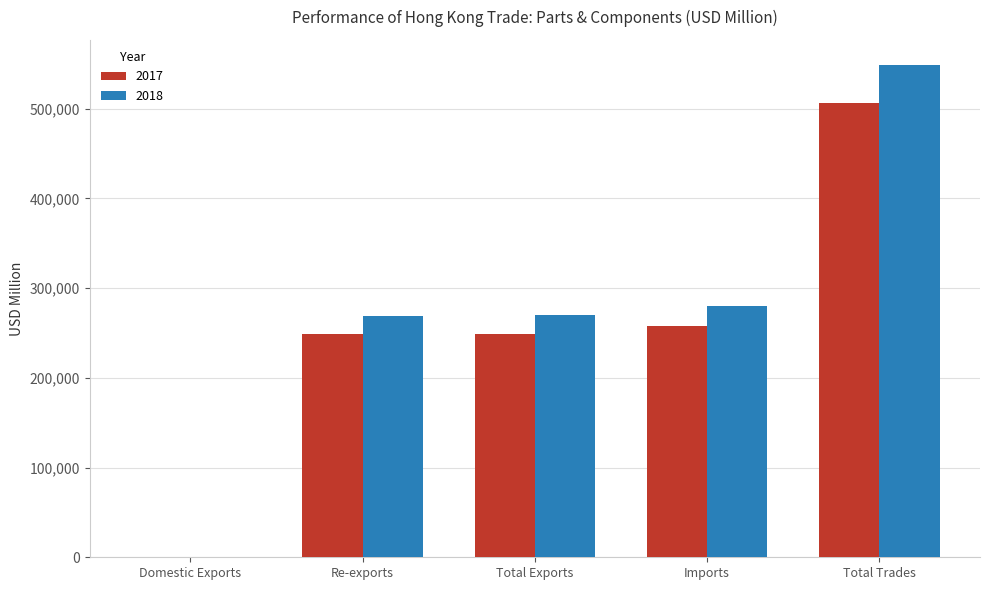

Between Re-exports and Imports, which series saw the biggest shift?

2018